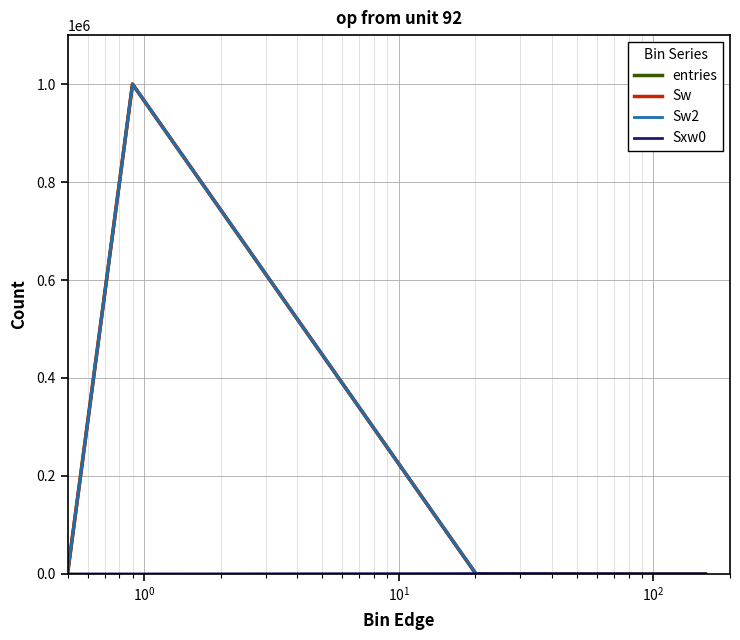

Where is the first local maximum for Sxw0?

$\mathdefault{10^{0}}$